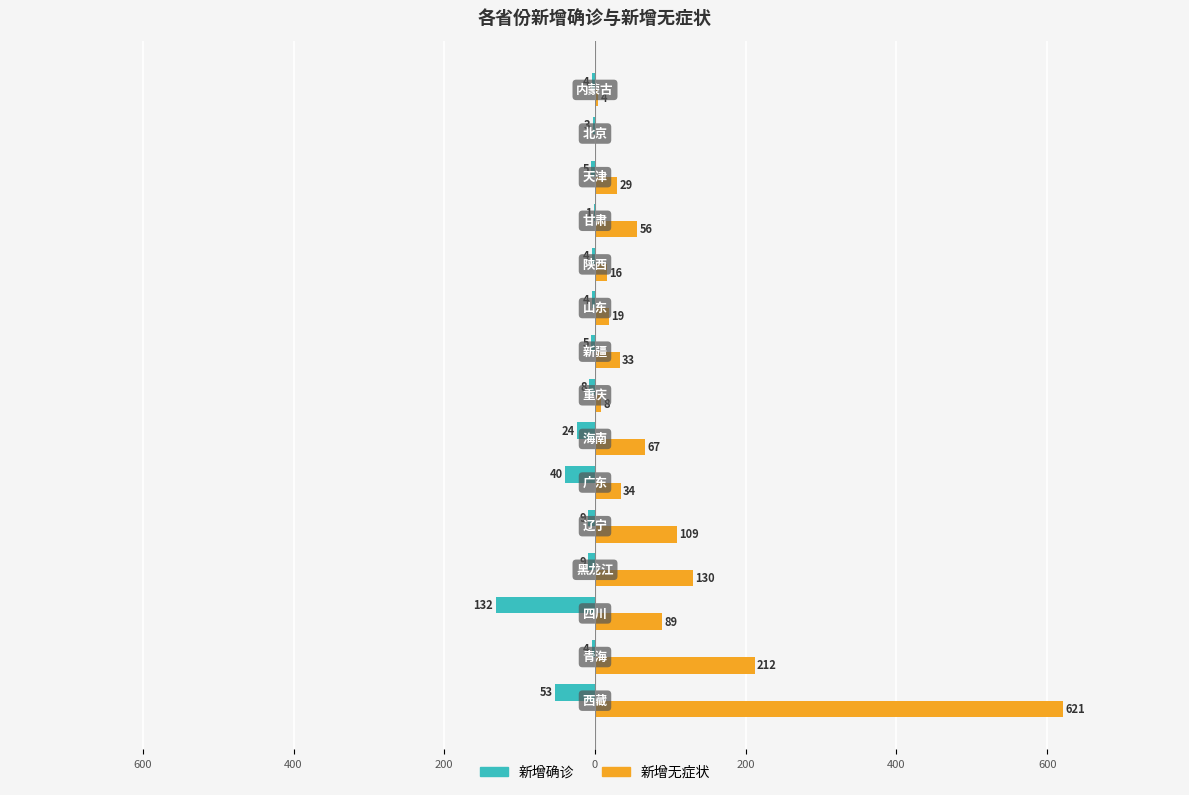

At how many categories does at least one series exceed 224?

1